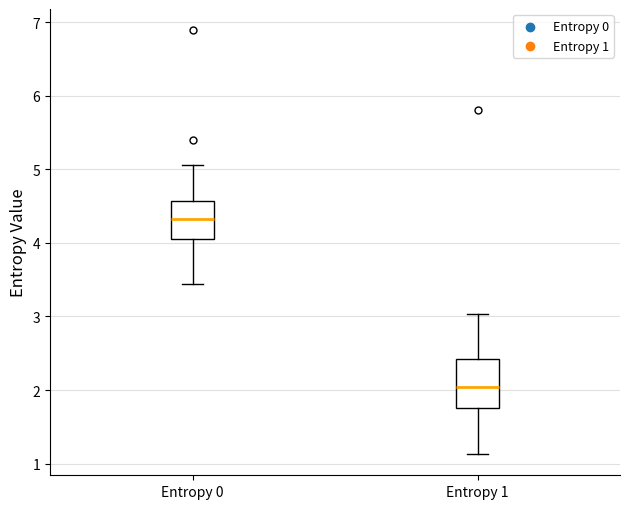

Reading left to right, transcribe this box plot: for each box, give where its median line is, the range the box spans, and where its two whiskers end, as read against the y-axis. The values are not printed on the chart, so give them approximately, as read against the axis.

Entropy 0: median 4.3, box 4.0 to 4.6, whiskers 3.4 to 5.1
Entropy 1: median 2.0, box 1.8 to 2.4, whiskers 1.1 to 3.0